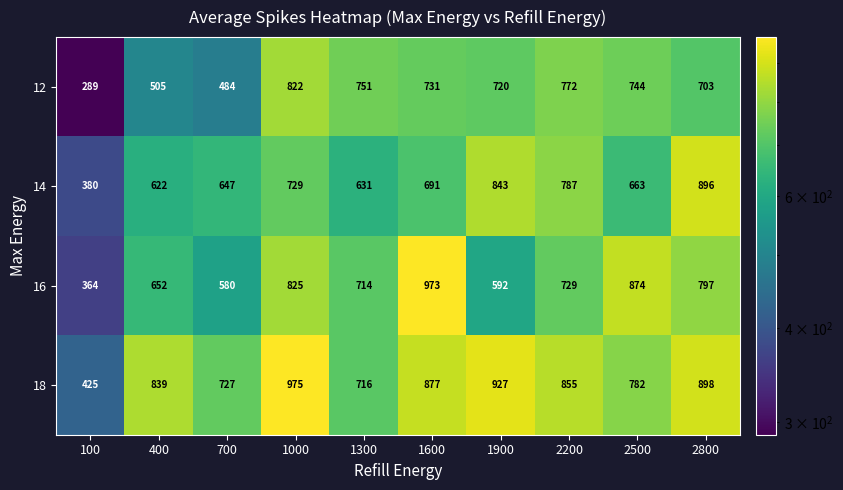

At which category is the sum across all series the highest?

1000